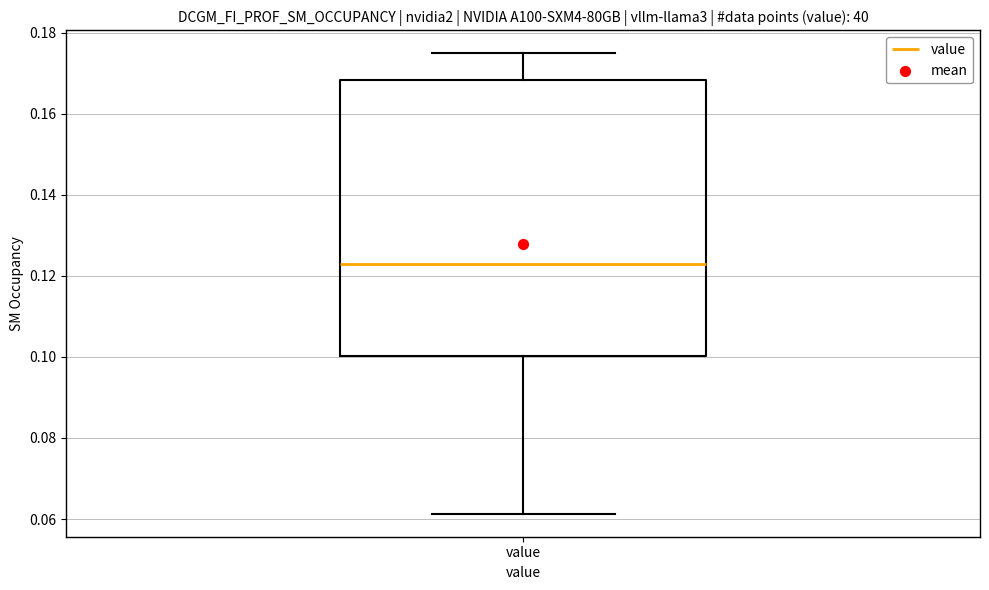

Transcribe this box plot: give where the median line is, the range the box spans, and where the two whiskers end, as read against the y-axis. The values are not printed on the chart, so give them approximately, as read against the axis.

median 0.124, box 0.100 to 0.168, whiskers 0.062 to 0.174